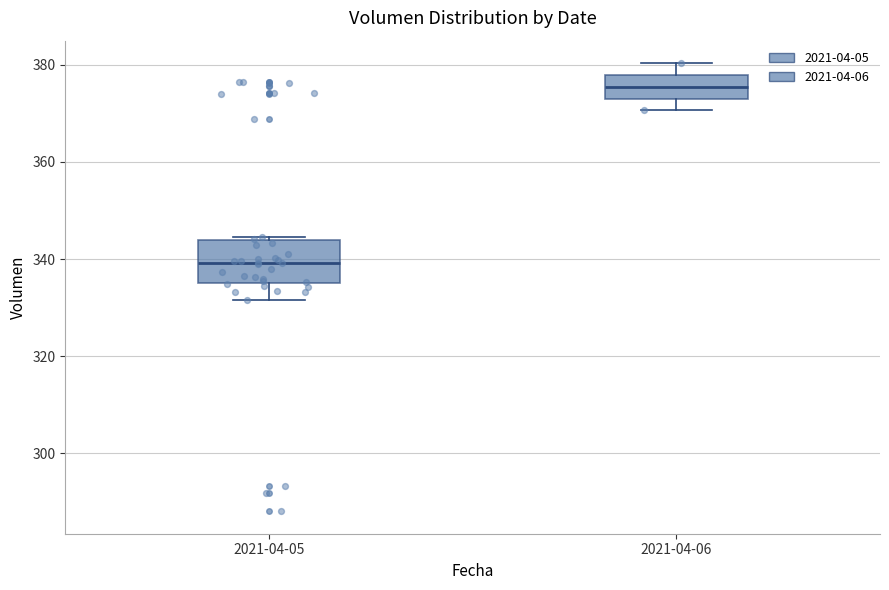

Which box has the lowest median line?

2021-04-05